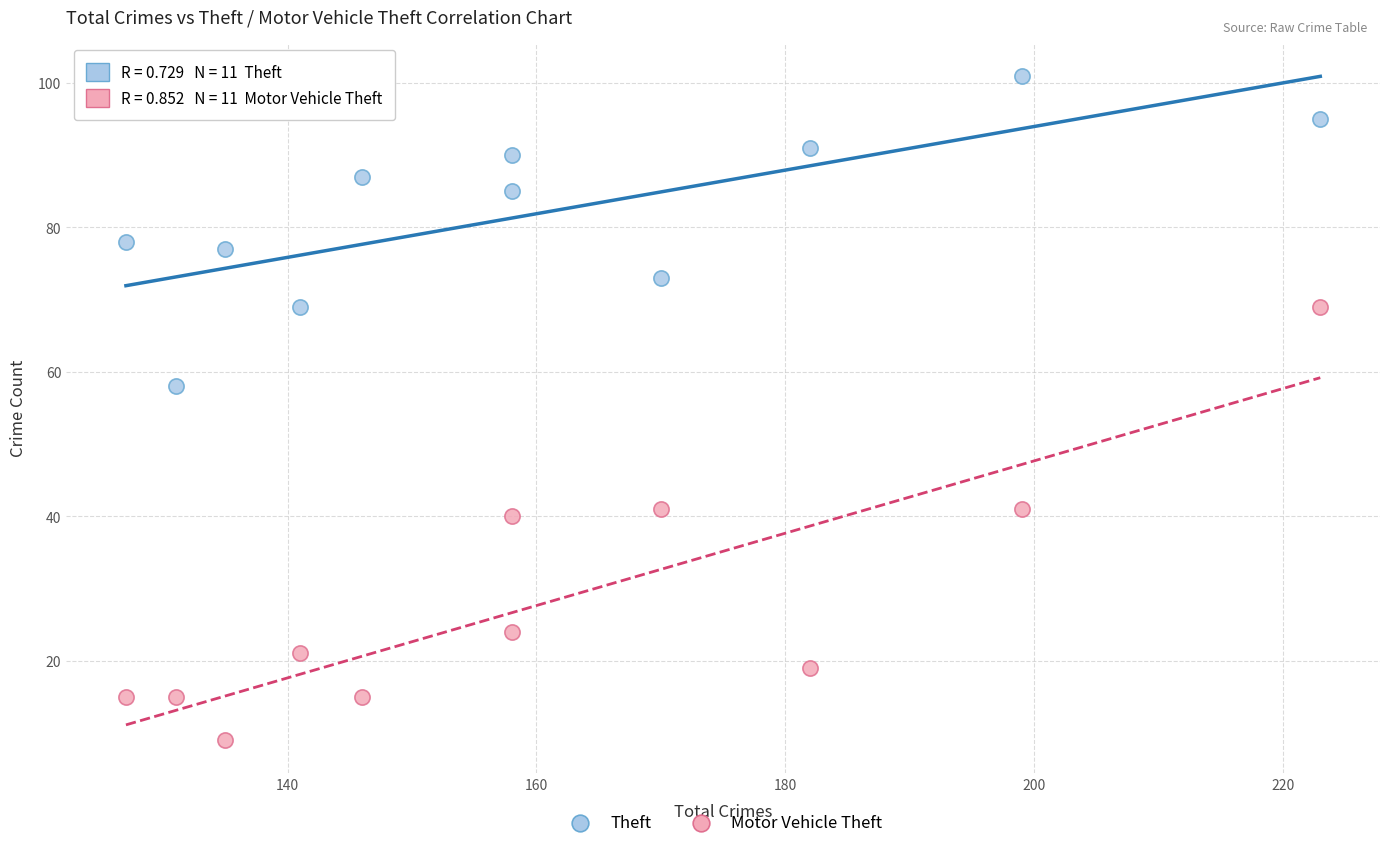

Which series reaches the minimum Y coordinate?

Motor Vehicle Theft